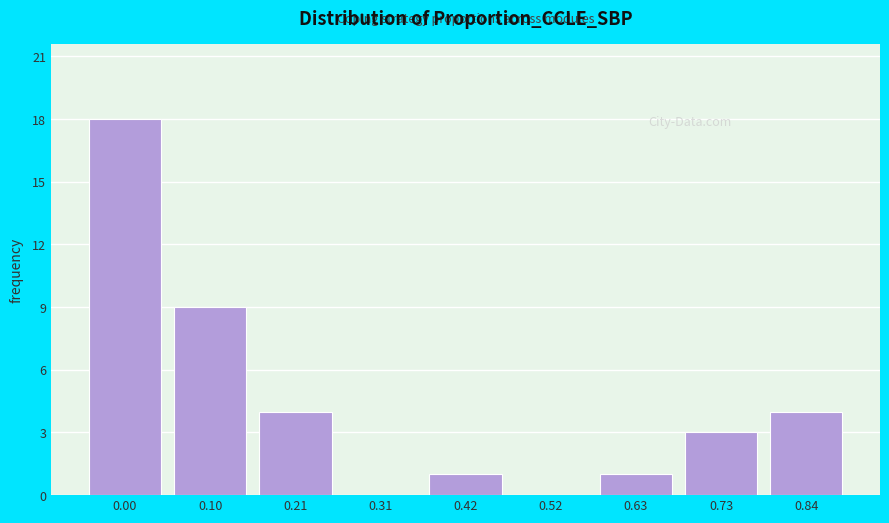

Reading left to right, what are all the values shown in this chart?

0.00=18	0.10=9	0.21=4	0.31=0	0.42=1	0.52=0	0.63=1	0.73=3	0.84=4